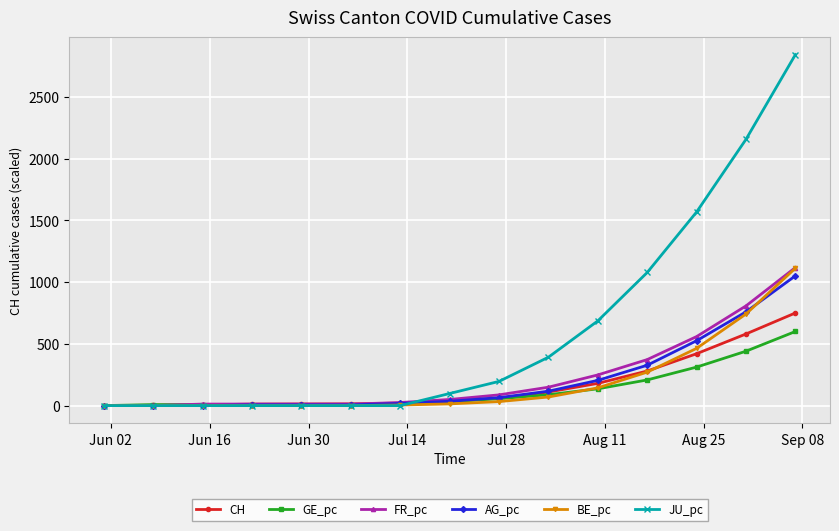

Which series has the largest range (max minus min)?

JU_pc